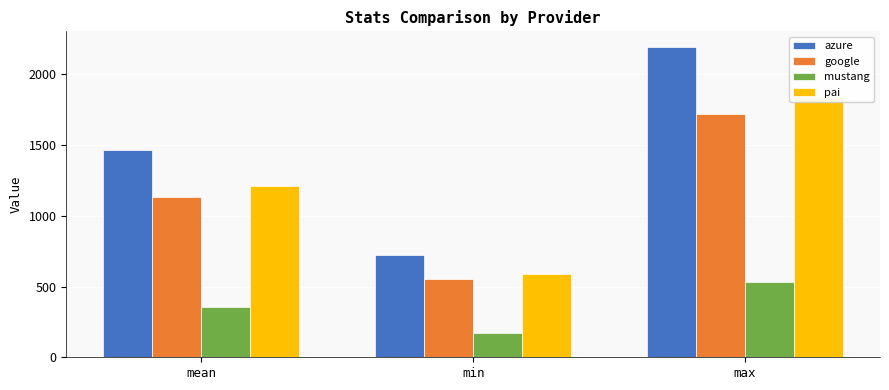

Reading left to right, extract all data points from this chart.

azure: 1464.7	722.0	2193.0
google: 1135.3	554.0	1720.0
mustang: 352.0	173.0	532.0
pai: 1211.0	591.0	1842.0